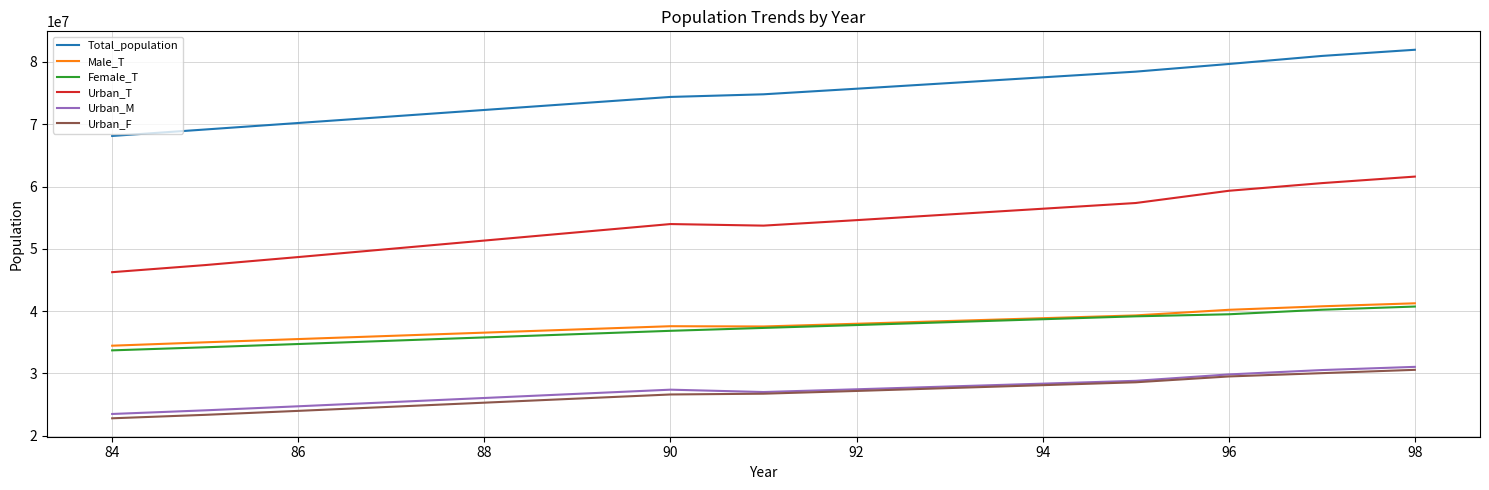

Which series has the widest spread of values?

Urban_T